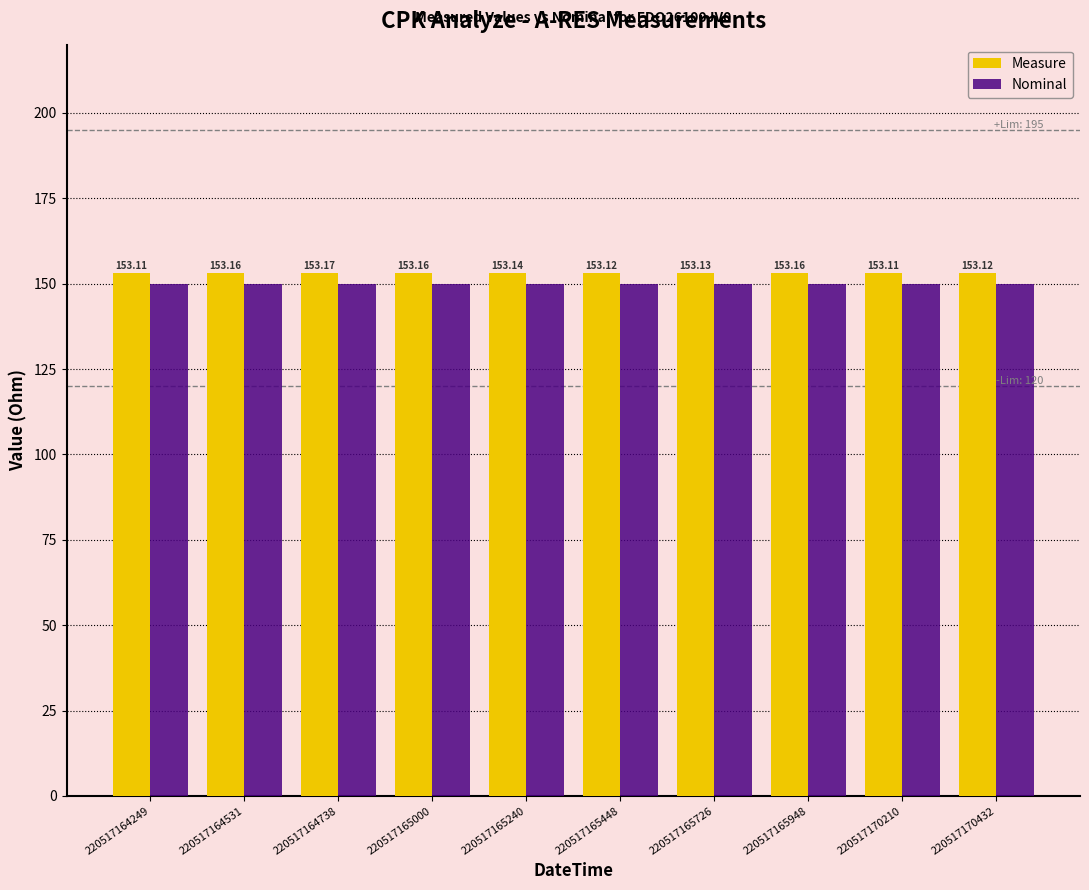

Is the value of Nominal at 220517165448 greater than the value of Measure at 220517170432?

No